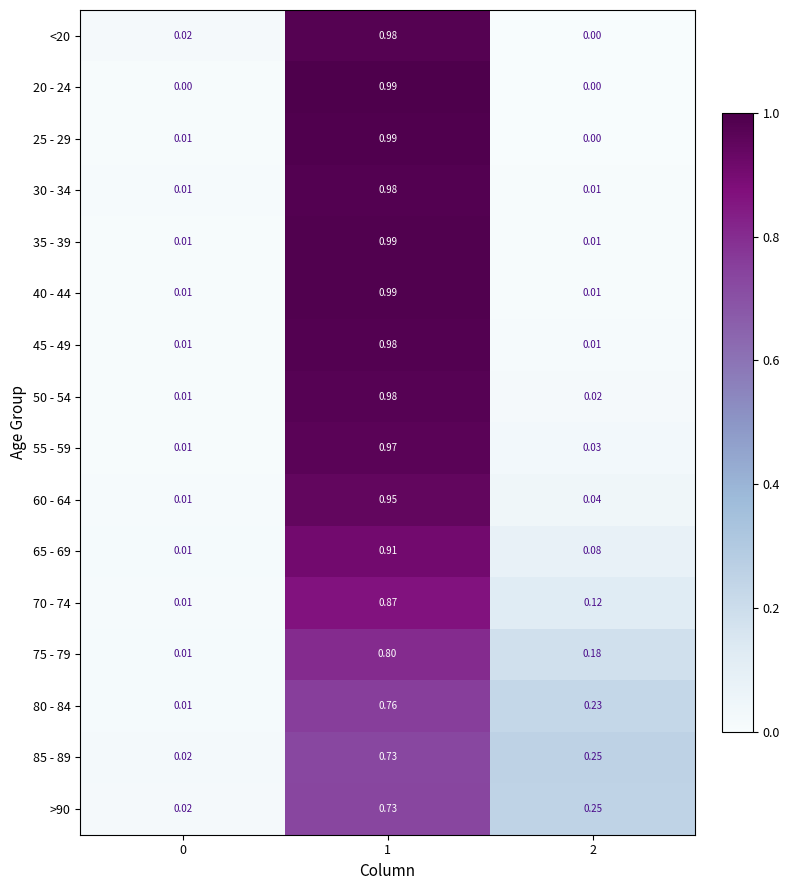

Is the value of 55 - 59 at 1 greater than the value of 80 - 84 at 1?

Yes